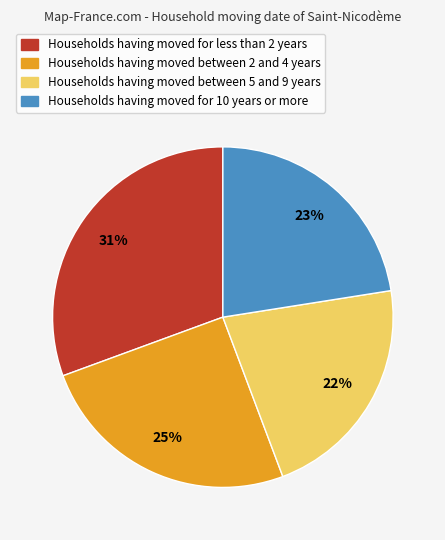

How many segments does this pie chart have?

4